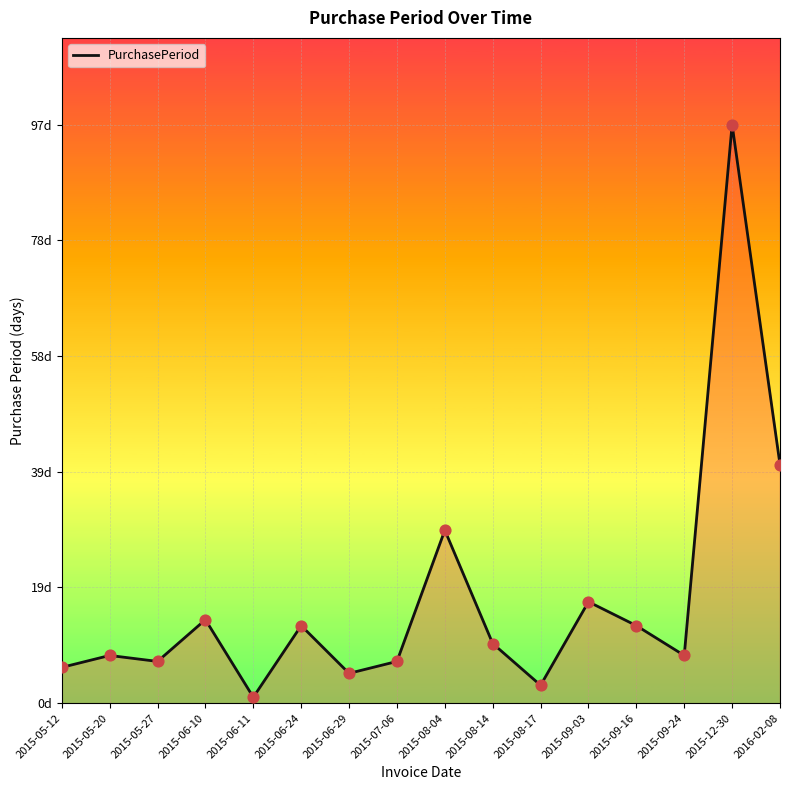

Between 2015-06-29 and 2015-12-30, which is larger?

2015-12-30